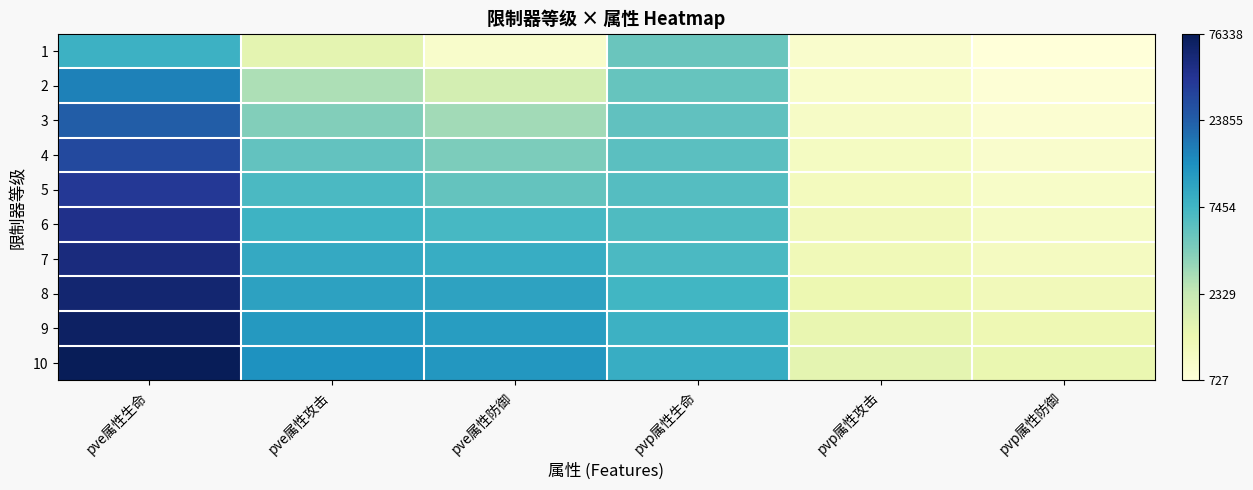

At which category is the sum across all series the highest?

pve属性生命